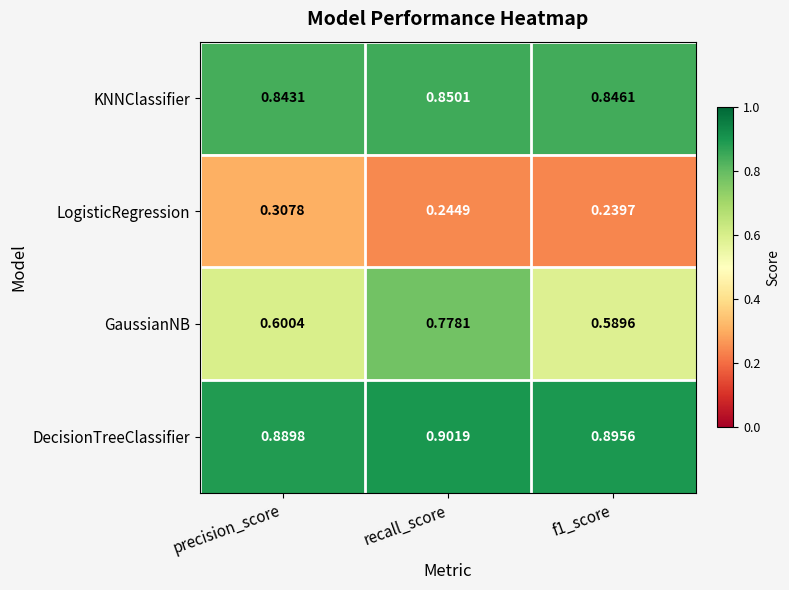

At recall_score, list the series in order from largest to smallest.

DecisionTreeClassifier, KNNClassifier, GaussianNB, LogisticRegression